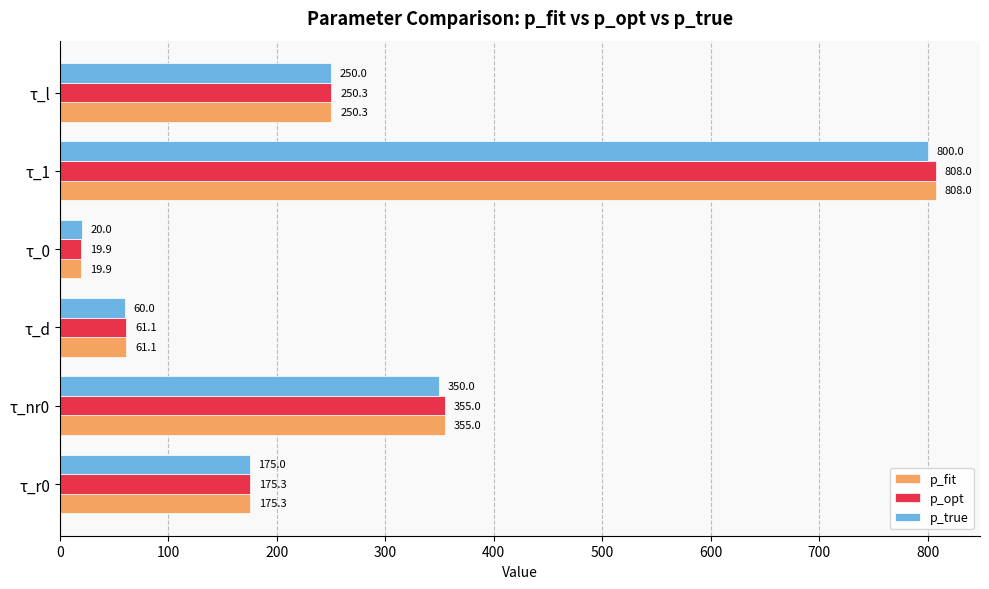

Where is p_fit nearest to the value 413?

τ_nr0